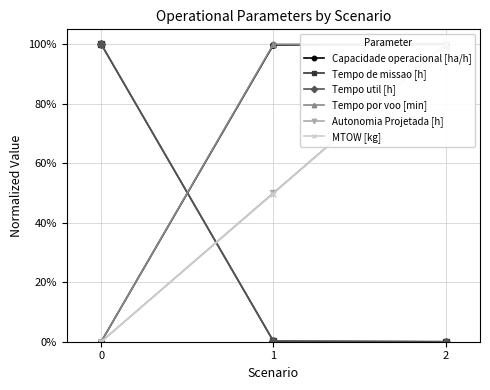

What is the difference between the maximum and second lowest values in the Tempo util [h] series?

1.0